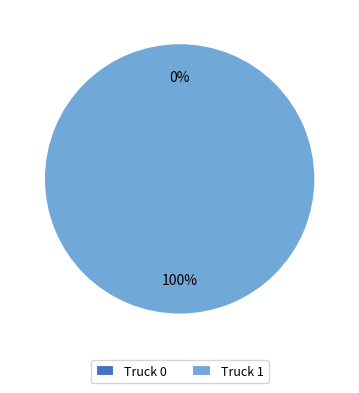

Does Truck 0 account for over 50% of the chart?

No